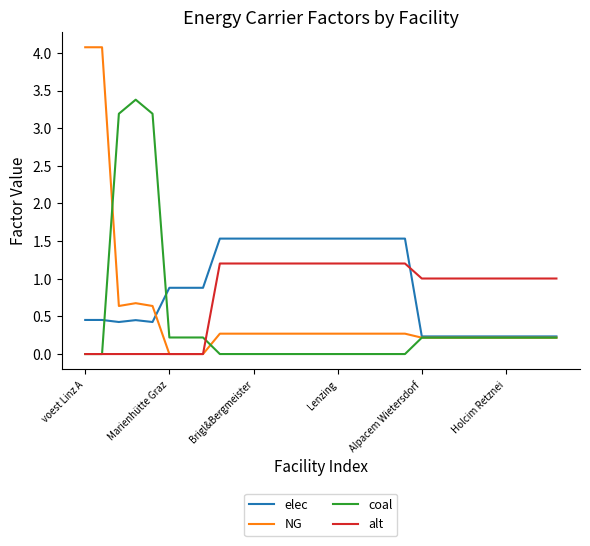

Rank the series by their maximum value, from highest to lowest.

NG, coal, elec, alt